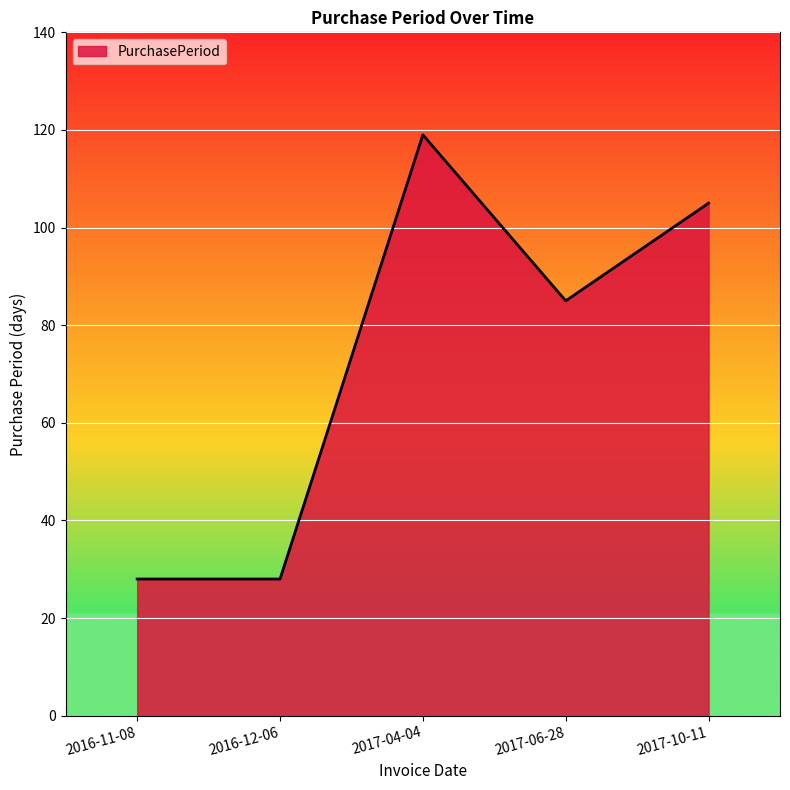

What is the average value?

73